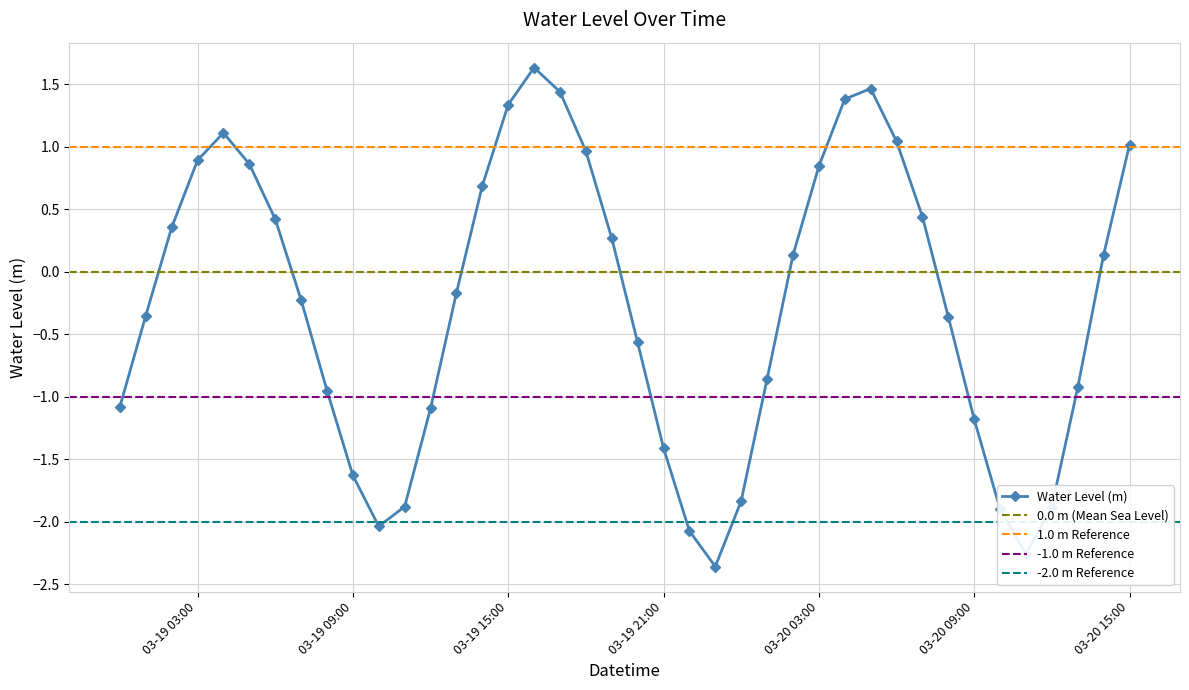

What is the difference between the maximum and second lowest values?

3.9